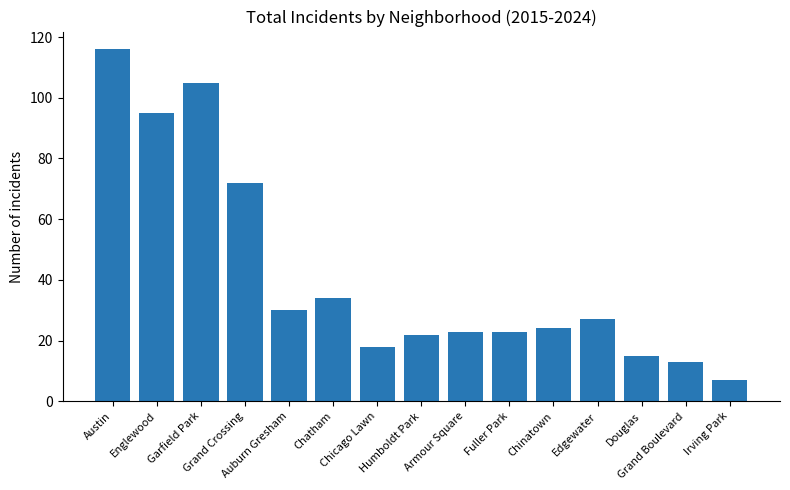

Which has a higher value, Chatham or Garfield Park?

Garfield Park